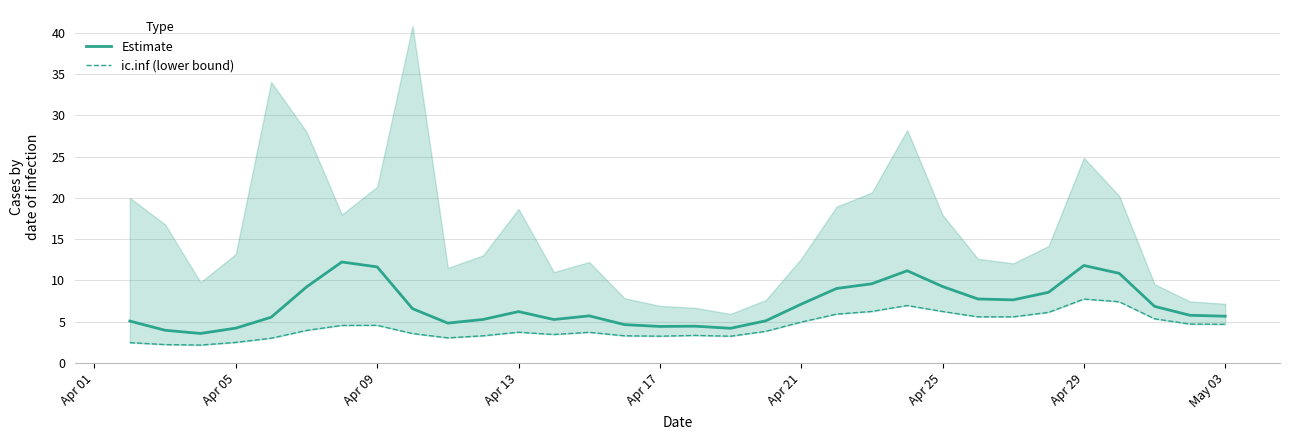

What is the maximum value shown in the chart?

12.2